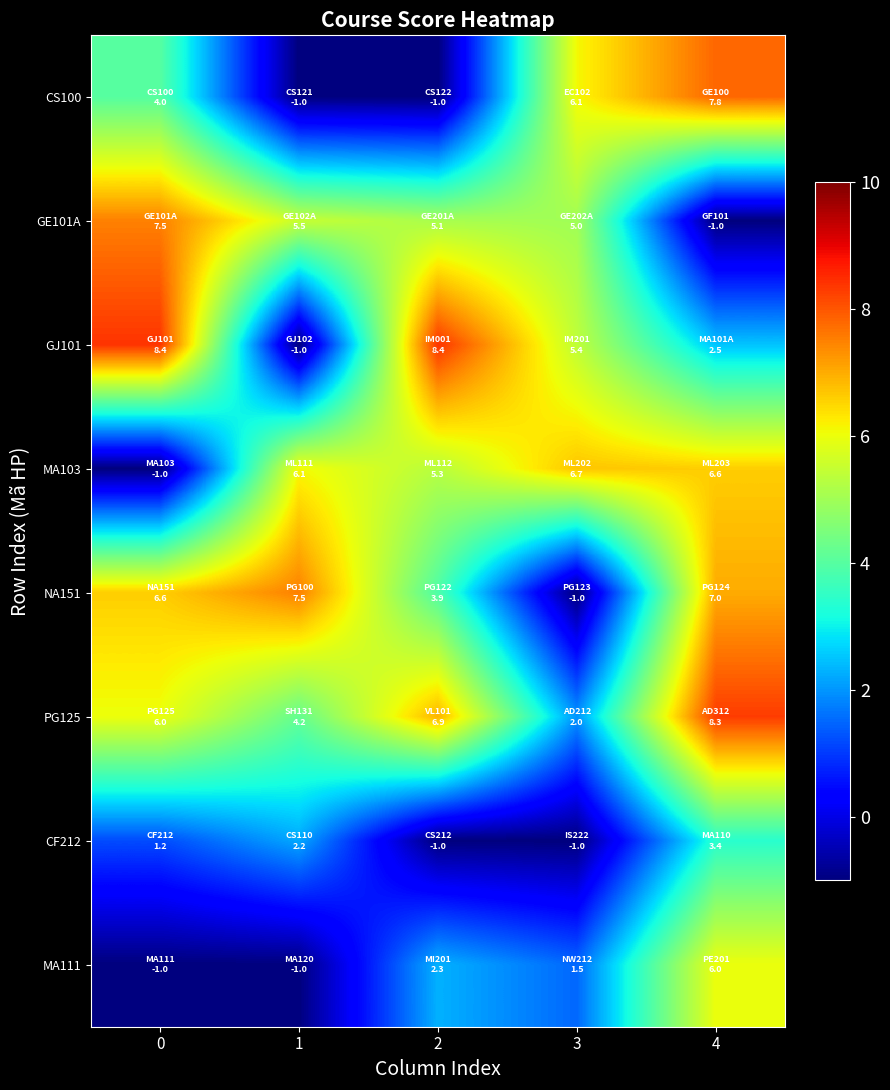

Reading right to left, what are all the values shown in this chart?

CS100: 4=7.8	3=6.1	2=-1.0	1=-1.0	0=4.0
GE101A: 4=-1.0	3=5.0	2=5.1	1=5.5	0=7.5
GJ101: 4=2.5	3=5.4	2=8.4	1=-1.0	0=8.4
MA103: 4=6.6	3=6.7	2=5.3	1=6.1	0=-1.0
NA151: 4=7.0	3=-1.0	2=3.9	1=7.5	0=6.6
PG125: 4=8.3	3=2.0	2=6.9	1=4.2	0=6.0
CF212: 4=3.4	3=-1.0	2=-1.0	1=2.2	0=1.2
MA111: 4=6.0	3=1.5	2=2.3	1=-1.0	0=-1.0